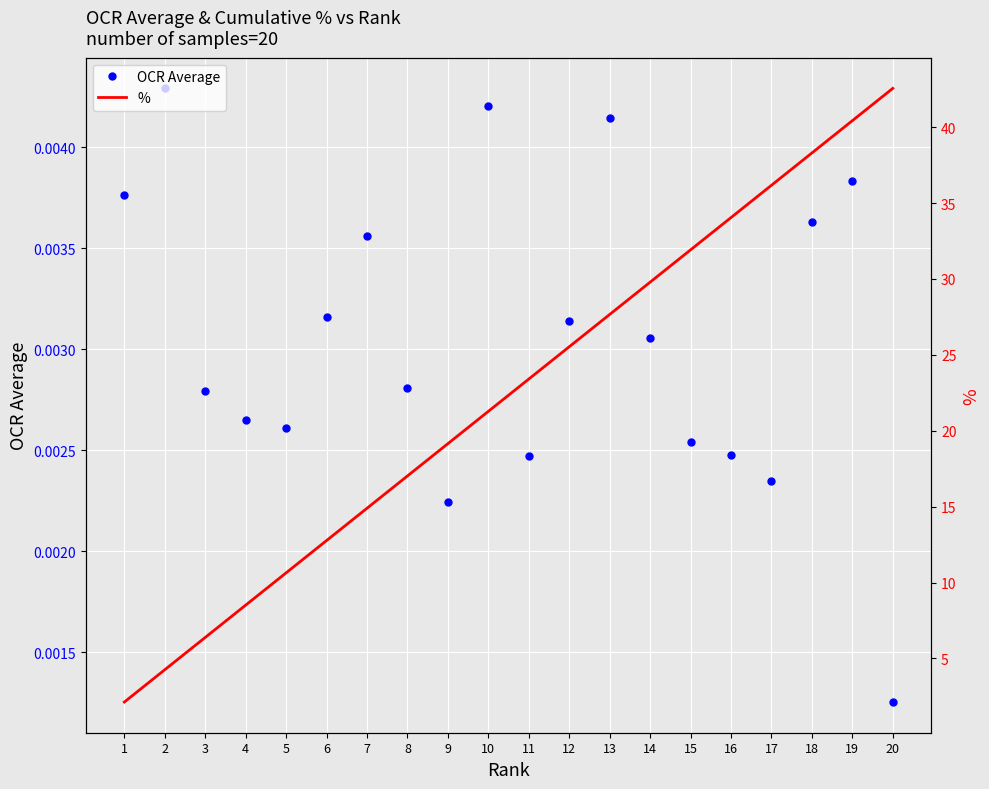

True or false: % and OCR Average intersect in this chart.

False